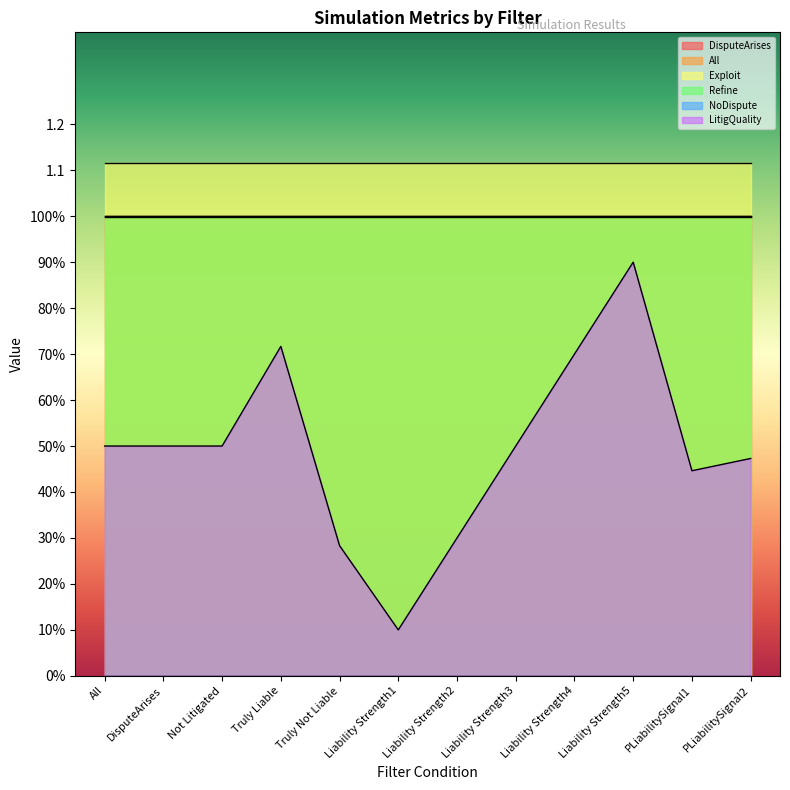

What is the sum of all LitigQuality values?

5.9